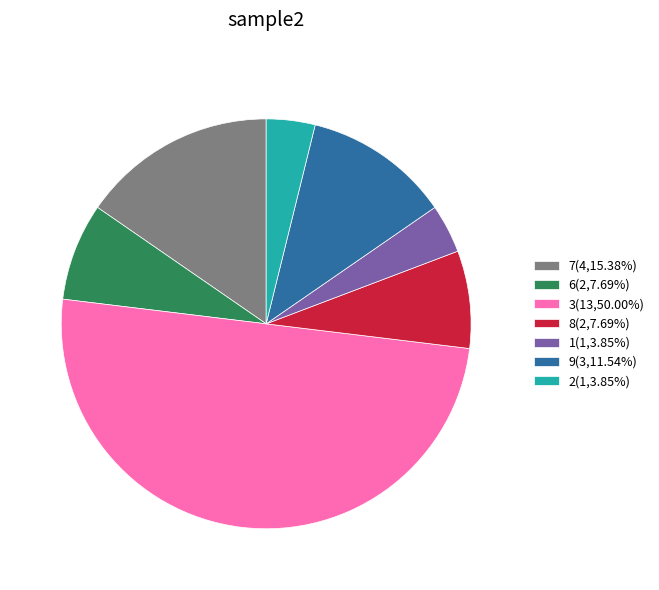

Approximately how many times larger is the value at 8(2,7.69%) compared to 9(3,11.54%)?

0.7